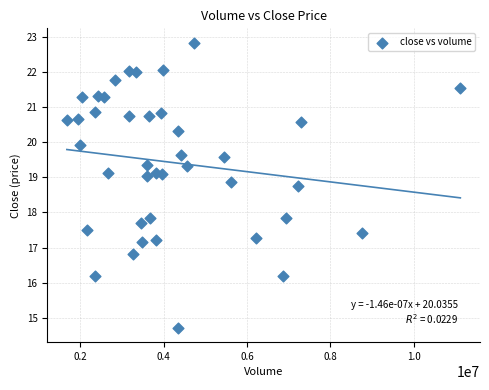

What is the range of Y values (max minus min)?

8.1